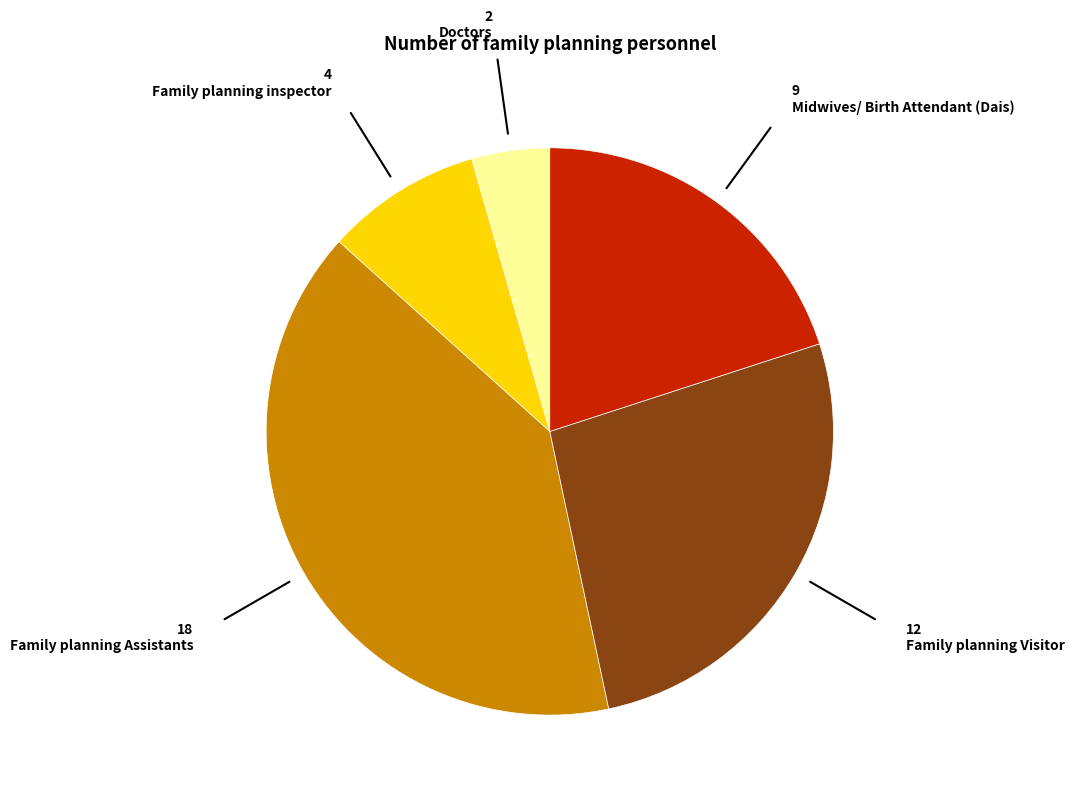

Is there a majority slice in this chart?

No